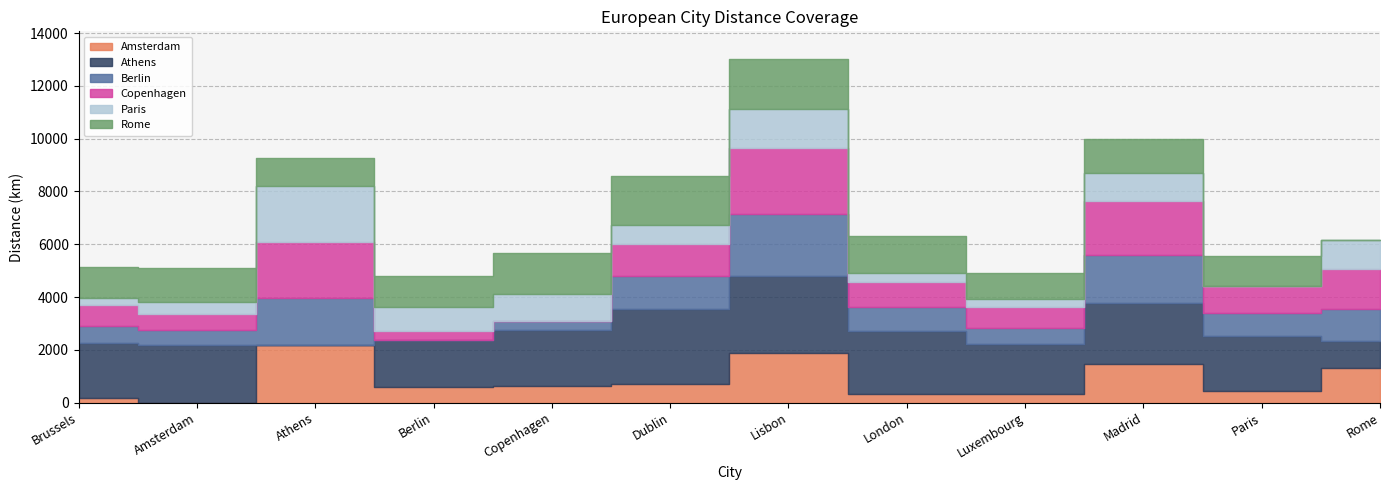

How many data points in Athens are above 2166?

5